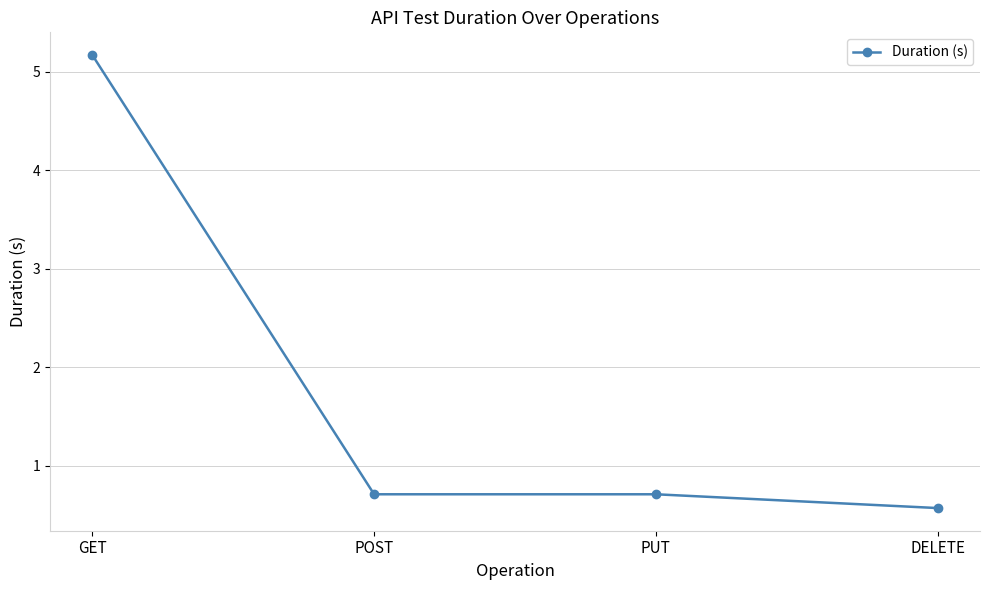

True or false: there are more than 2 points higher than both neighbors.

False